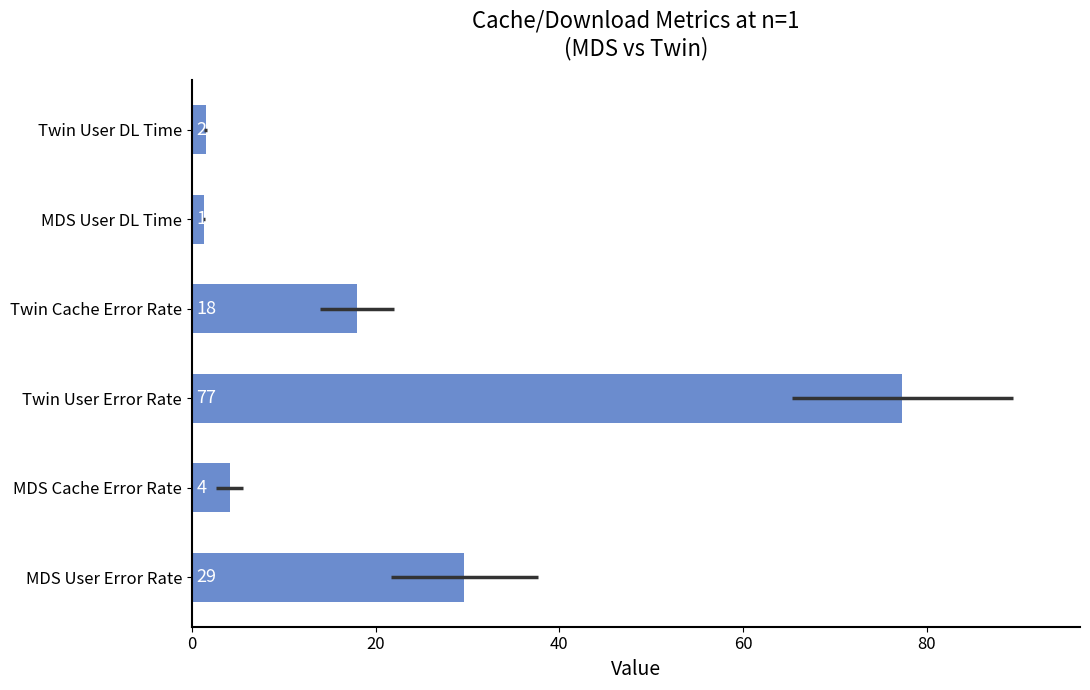

What is the minimum value shown in the chart?

1.3